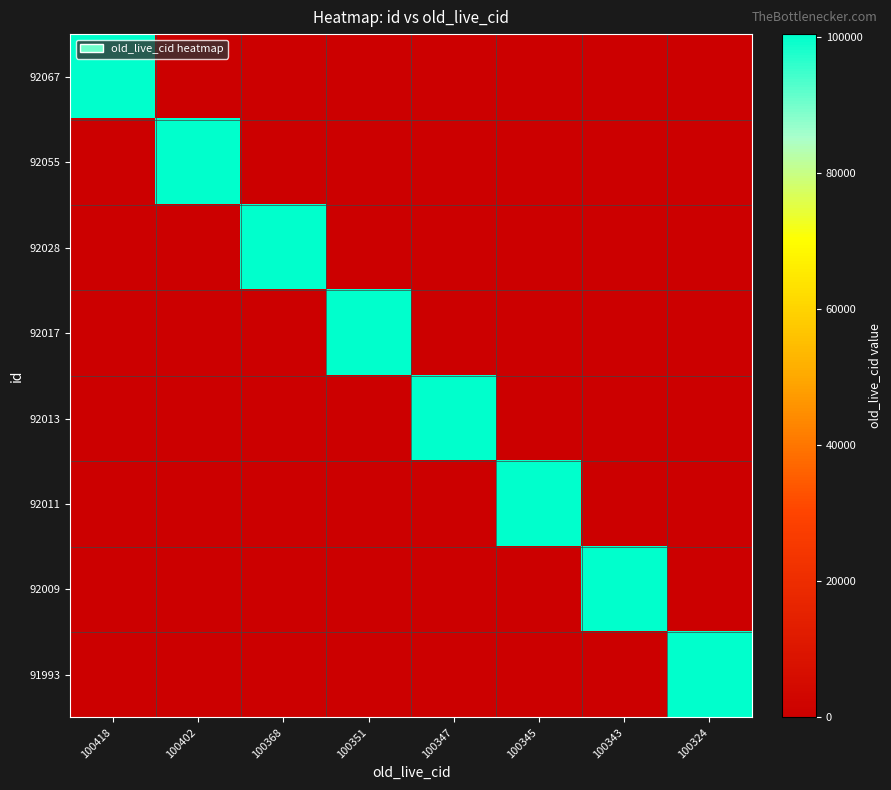

How many categories are shown in the chart?

8